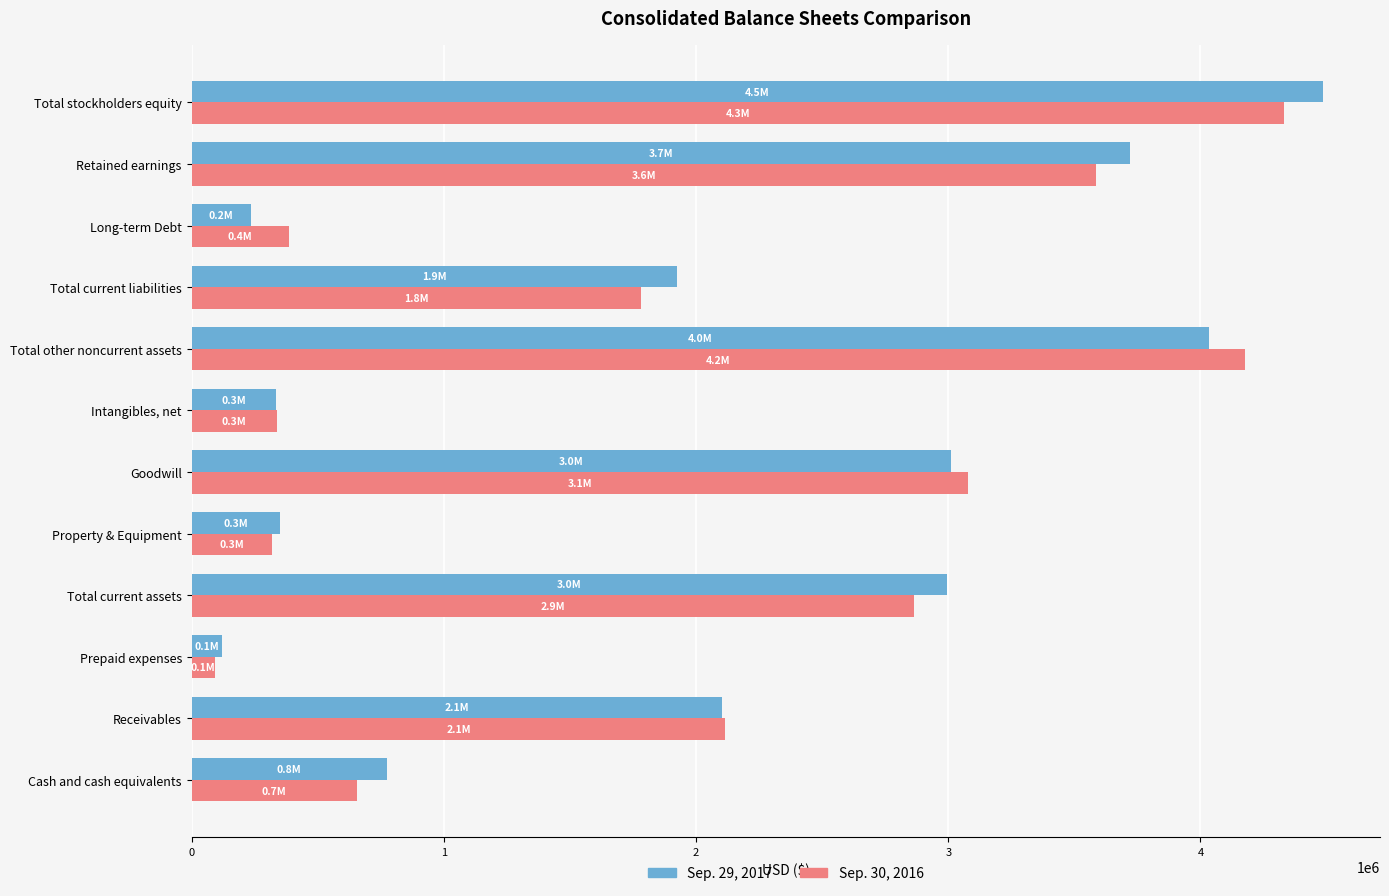

How many values in the Sep. 29, 2017 series are below 2102543?

6